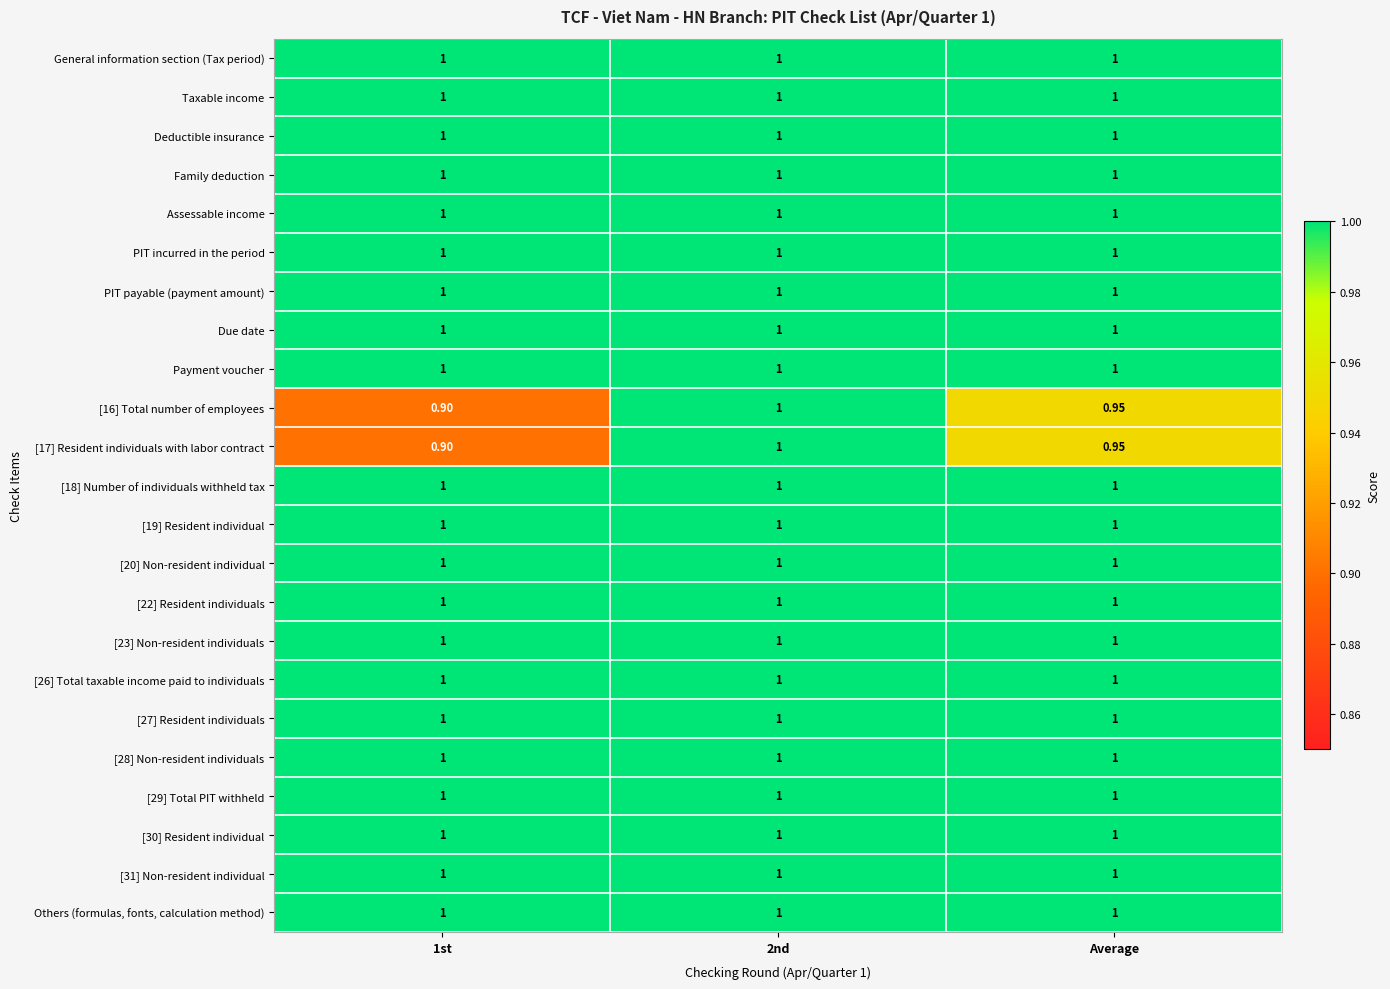

Reading left to right, what are all the values shown in this chart?

General information section (Tax period): 1st=1.0	2nd=1.0	Average=1.0
Taxable income: 1st=1.0	2nd=1.0	Average=1.0
Deductible insurance: 1st=1.0	2nd=1.0	Average=1.0
Family deduction: 1st=1.0	2nd=1.0	Average=1.0
Assessable income: 1st=1.0	2nd=1.0	Average=1.0
PIT incurred in the period: 1st=1.0	2nd=1.0	Average=1.0
PIT payable (payment amount): 1st=1.0	2nd=1.0	Average=1.0
Due date: 1st=1.0	2nd=1.0	Average=1.0
Payment voucher: 1st=1.0	2nd=1.0	Average=1.0
[16] Total number of employees: 1st=0.9	2nd=1.0	Average=0.9
[17] Resident individuals with labor contract: 1st=0.9	2nd=1.0	Average=0.9
[18] Number of individuals withheld tax: 1st=1.0	2nd=1.0	Average=1.0
[19] Resident individual: 1st=1.0	2nd=1.0	Average=1.0
[20] Non-resident individual: 1st=1.0	2nd=1.0	Average=1.0
[22] Resident individuals: 1st=1.0	2nd=1.0	Average=1.0
[23] Non-resident individuals: 1st=1.0	2nd=1.0	Average=1.0
[26] Total taxable income paid to individuals: 1st=1.0	2nd=1.0	Average=1.0
[27] Resident individuals: 1st=1.0	2nd=1.0	Average=1.0
[28] Non-resident individuals: 1st=1.0	2nd=1.0	Average=1.0
[29] Total PIT withheld: 1st=1.0	2nd=1.0	Average=1.0
[30] Resident individual: 1st=1.0	2nd=1.0	Average=1.0
[31] Non-resident individual: 1st=1.0	2nd=1.0	Average=1.0
Others (formulas, fonts, calculation method): 1st=1.0	2nd=1.0	Average=1.0